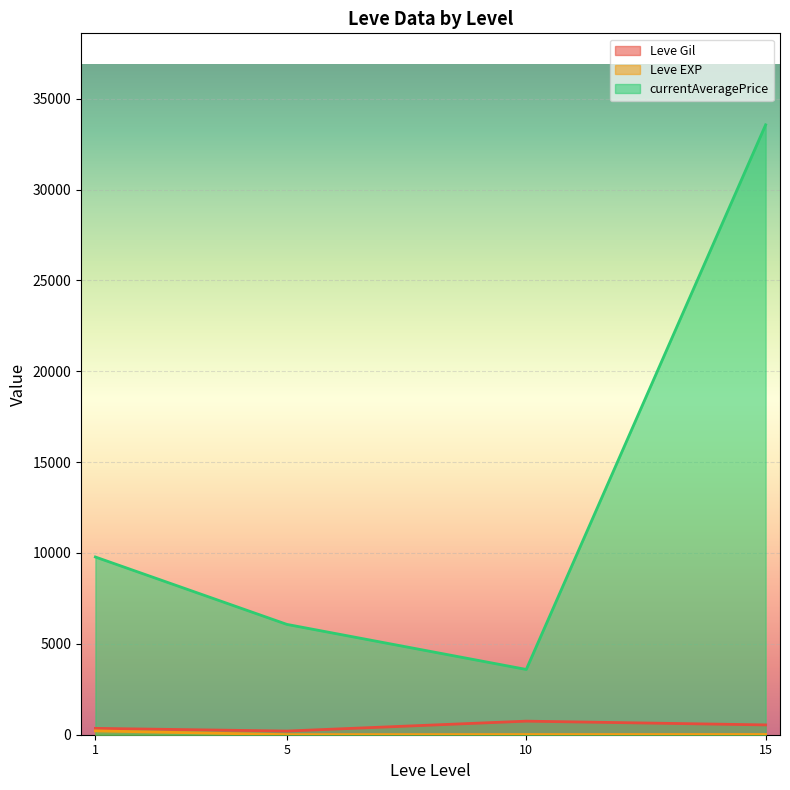

Does the chart display data point markers on the line(s)?

No